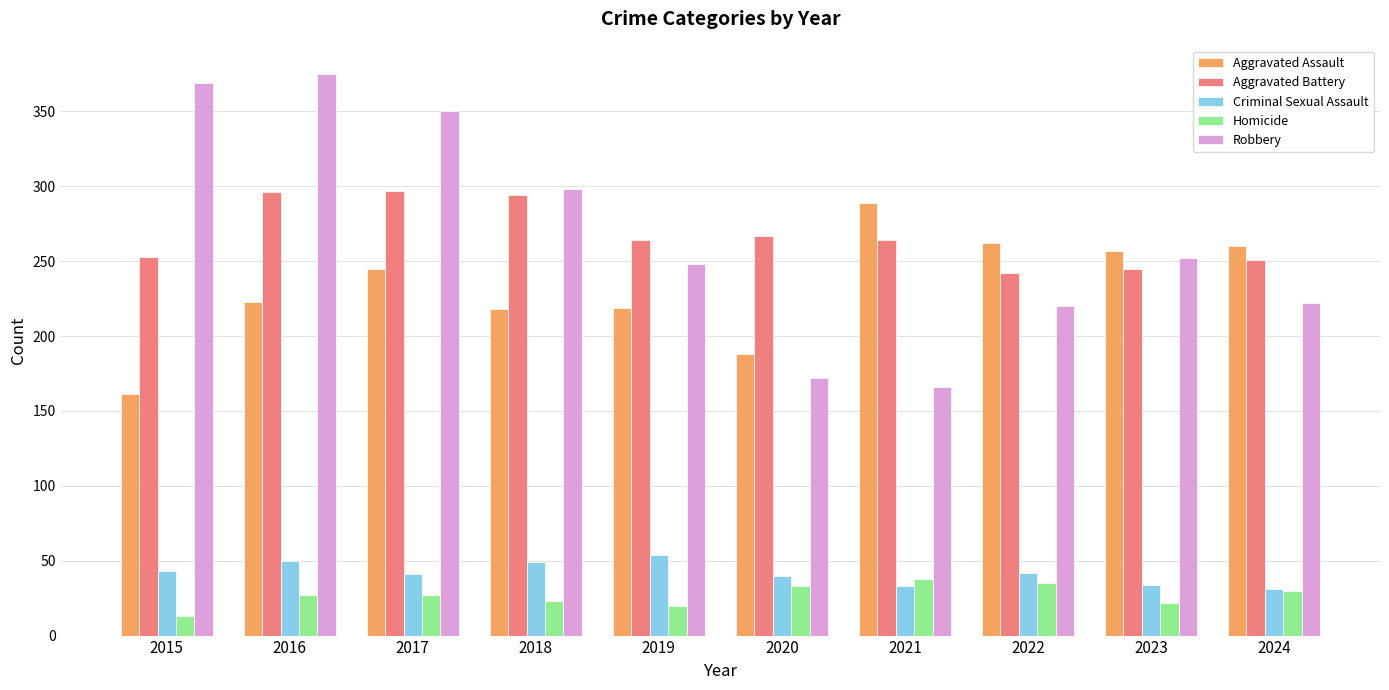

What is the approximate value of Aggravated Battery at 2022?

242